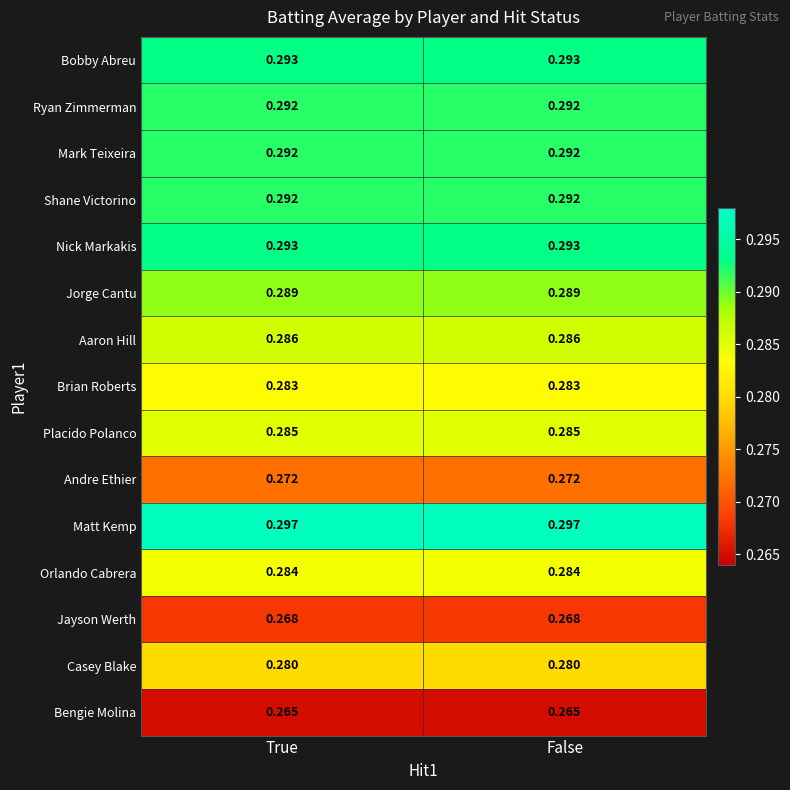

Which series has the largest total across all categories?

Matt Kemp